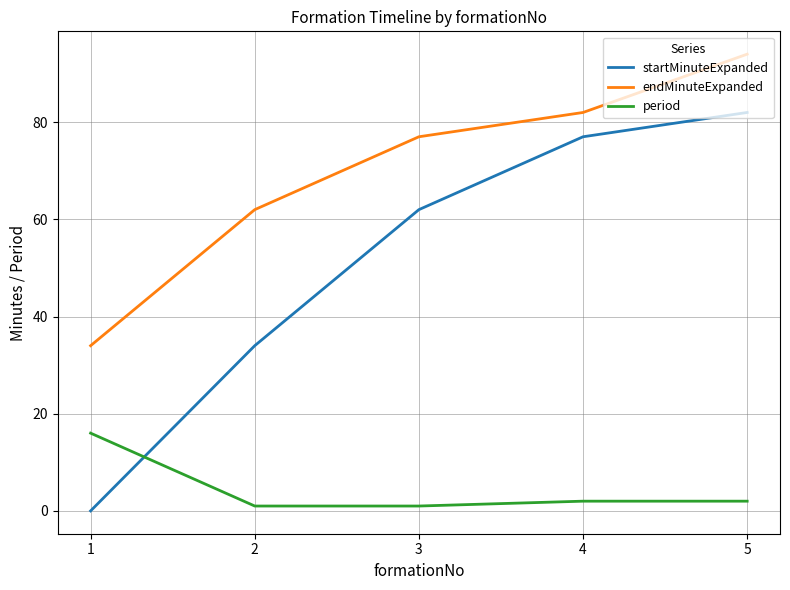

Which series has the widest spread of values?

startMinuteExpanded